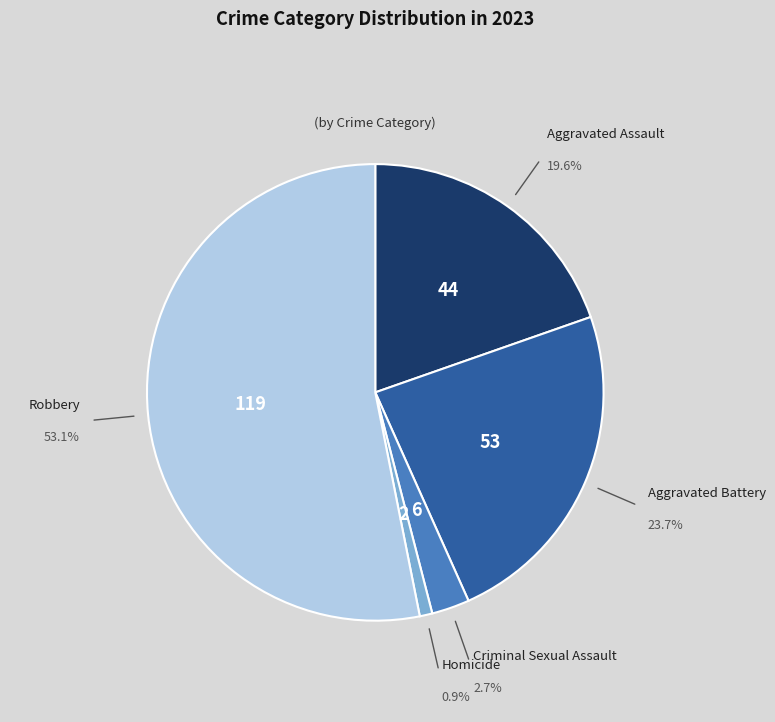

What is the smallest slice in the pie chart?

Homicide